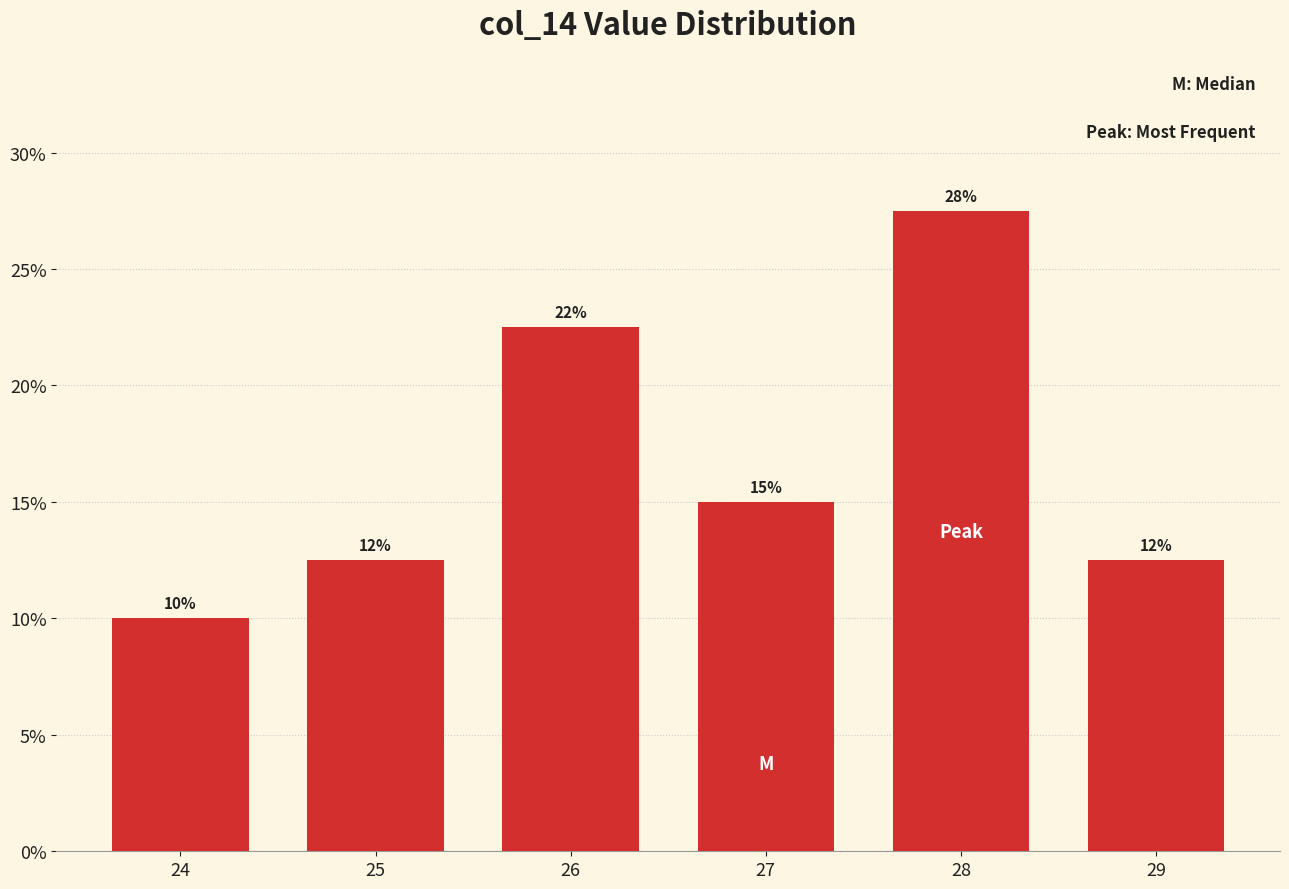

Rank the categories by value from lowest to highest.

24, 25, 29, 27, 26, 28